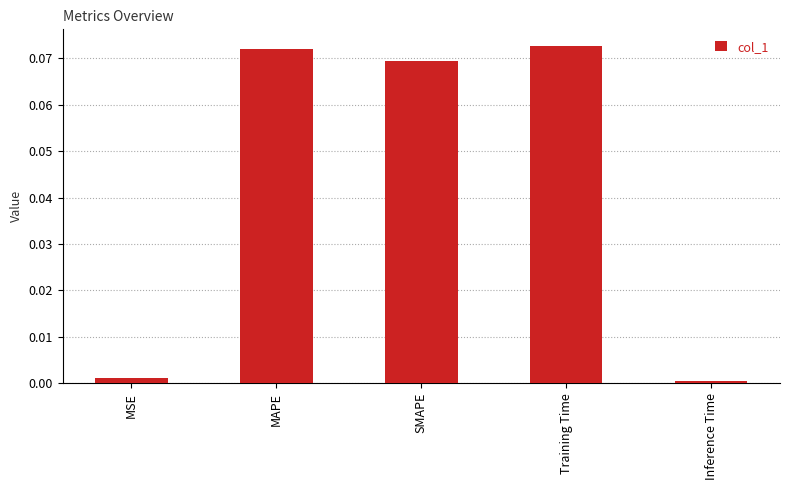

How many bars are there in total?

5